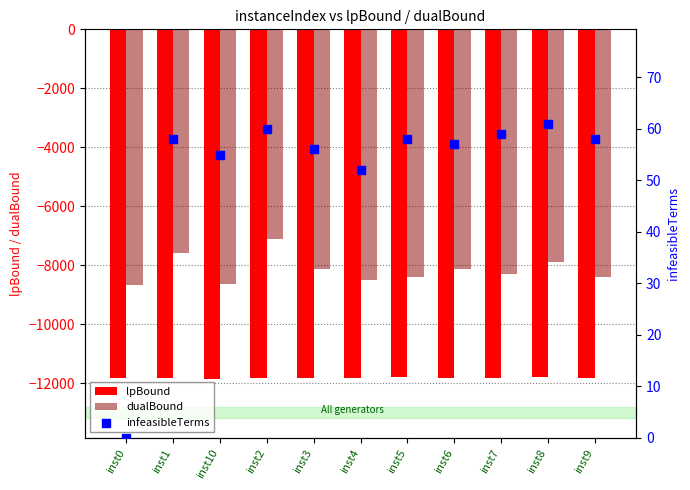

What is the total value across all series at inst7?

-20082.5